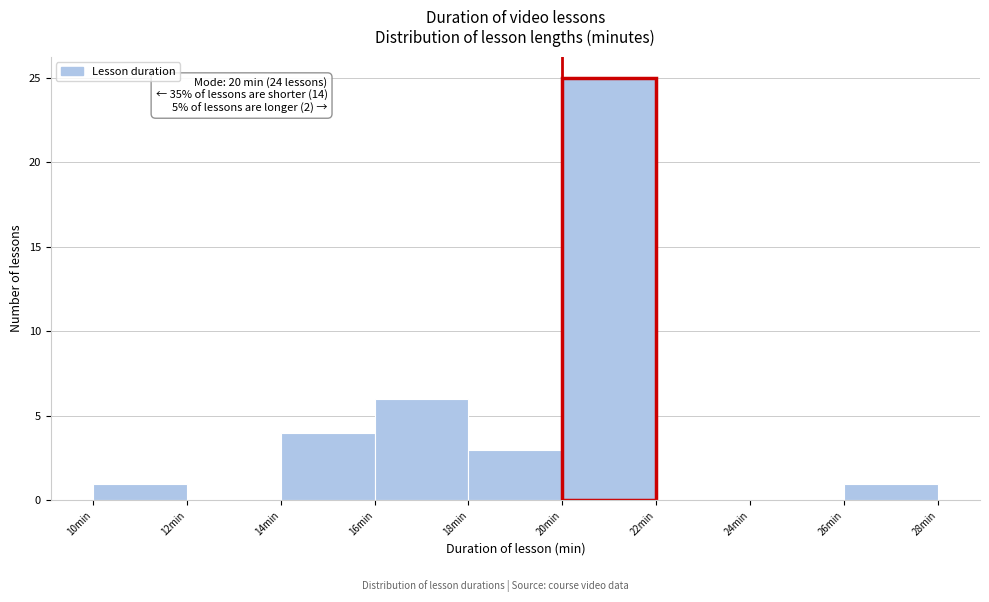

Which range on the x-axis has the tallest bar?

20 to 22